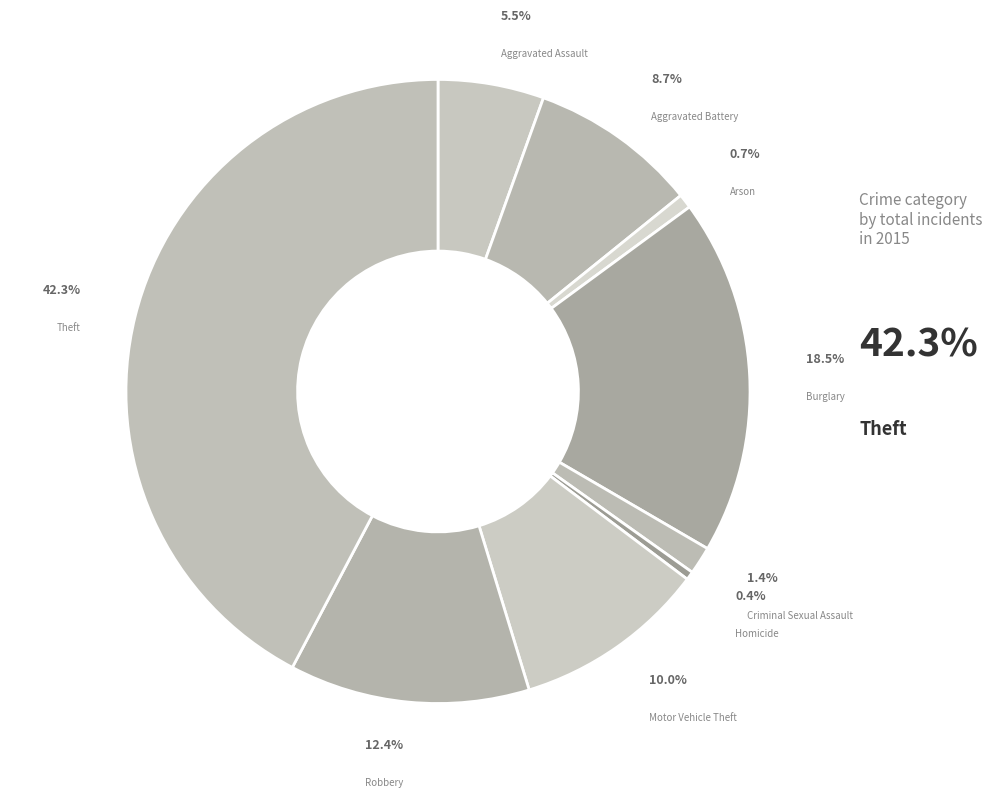

Is the sum of Homicide and Motor Vehicle Theft greater than half?

No